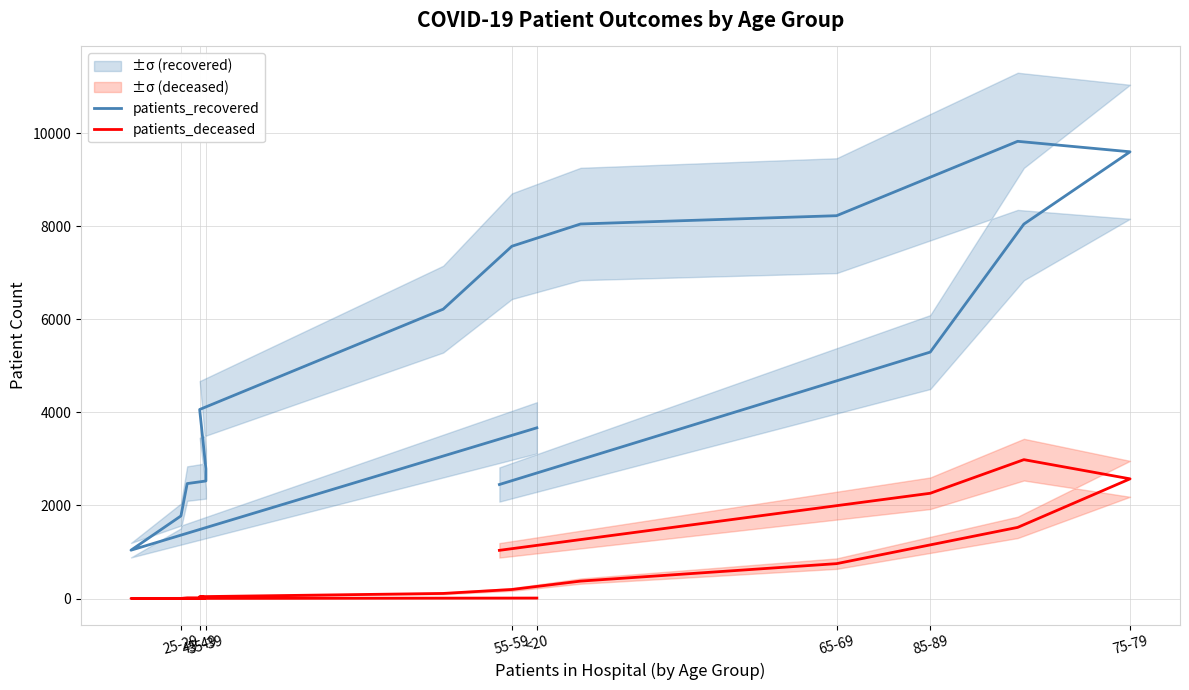

Rank the series at 25-29 from lowest to highest value.

patients_deceased, patients_recovered